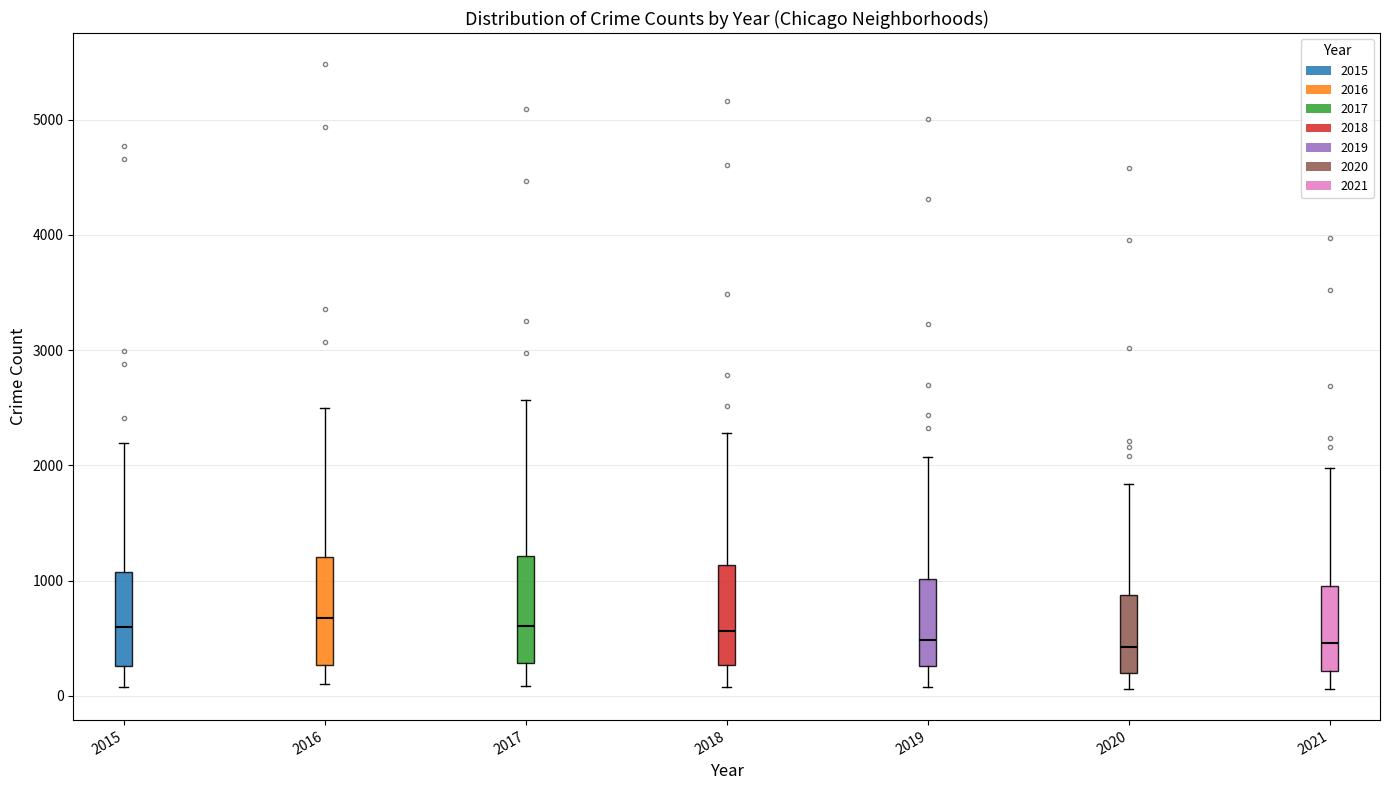

Reading left to right, transcribe this box plot: for each box, give where its median line is, the range the box spans, and where its two whiskers end, as read against the y-axis. The values are not printed on the chart, so give them approximately, as read against the axis.

2015: median 600, box 300 to 1100, whiskers 100 to 2200
2016: median 700, box 300 to 1200, whiskers 100 to 2500
2017: median 600, box 300 to 1200, whiskers 100 to 2600
2018: median 600, box 300 to 1100, whiskers 100 to 2300
2019: median 500, box 300 to 1000, whiskers 100 to 2100
2020: median 400, box 200 to 900, whiskers 100 to 1800
2021: median 500, box 200 to 1000, whiskers 100 to 2000